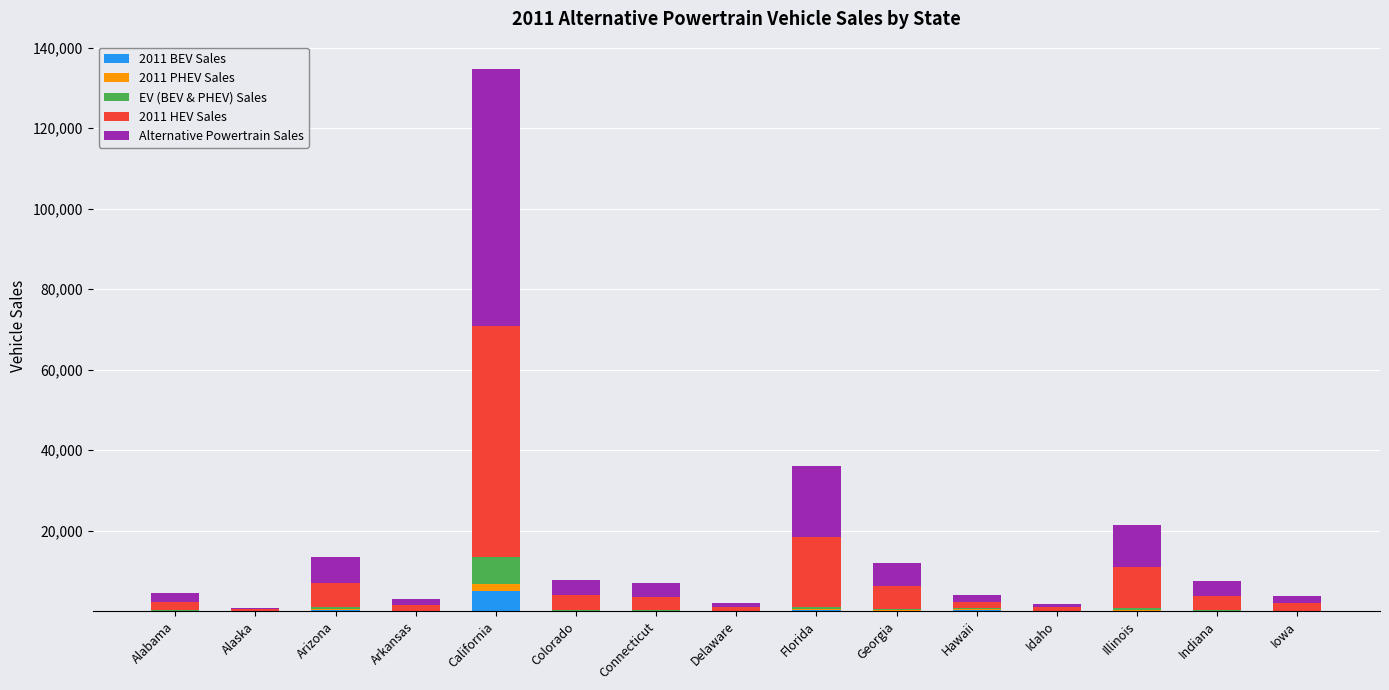

At which category is the sum across all series the highest?

California